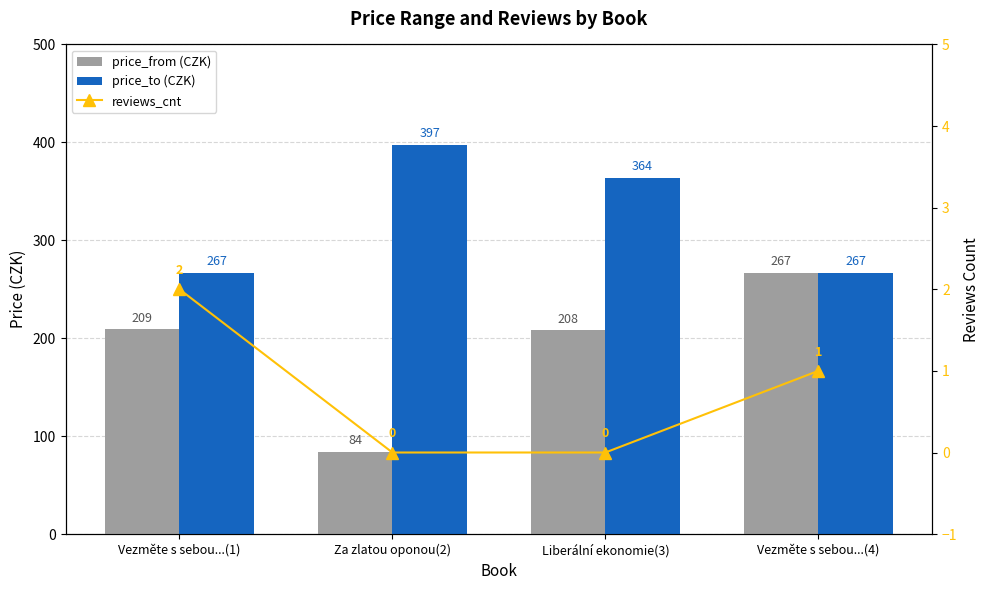

Reading left to right, what are all the values shown in this chart?

price_from (CZK): 209	84	208	267
price_to (CZK): 267	397	364	267
reviews_cnt: 2	0	0	1